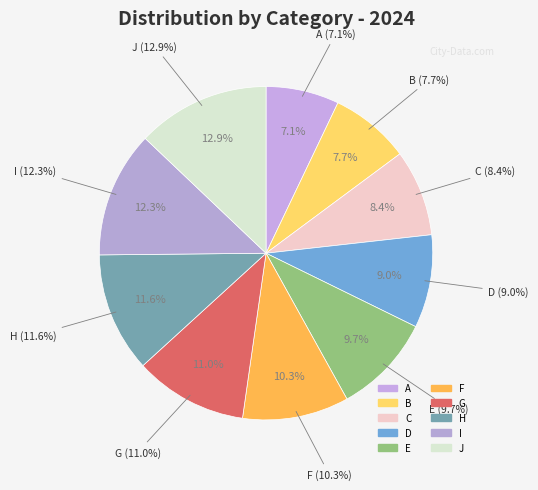

Does E represent more than half of the total?

No